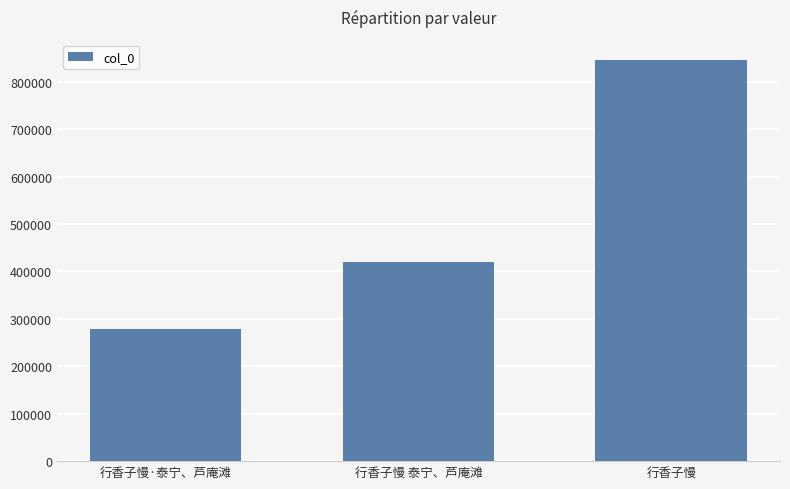

Where is the data nearest to the value 562208?

行香子慢 泰宁、芦庵滩